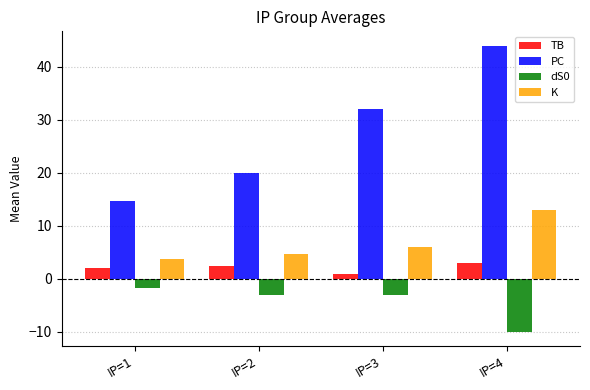

Reading left to right, transcribe all the data shown in this chart.

TB: 2.1	2.5	1.0	3.0
PC: 14.6	20.0	32.0	44.0
dS0: -1.6	-3.0	-3.0	-10.0
K: 3.8	4.8	6.0	13.0